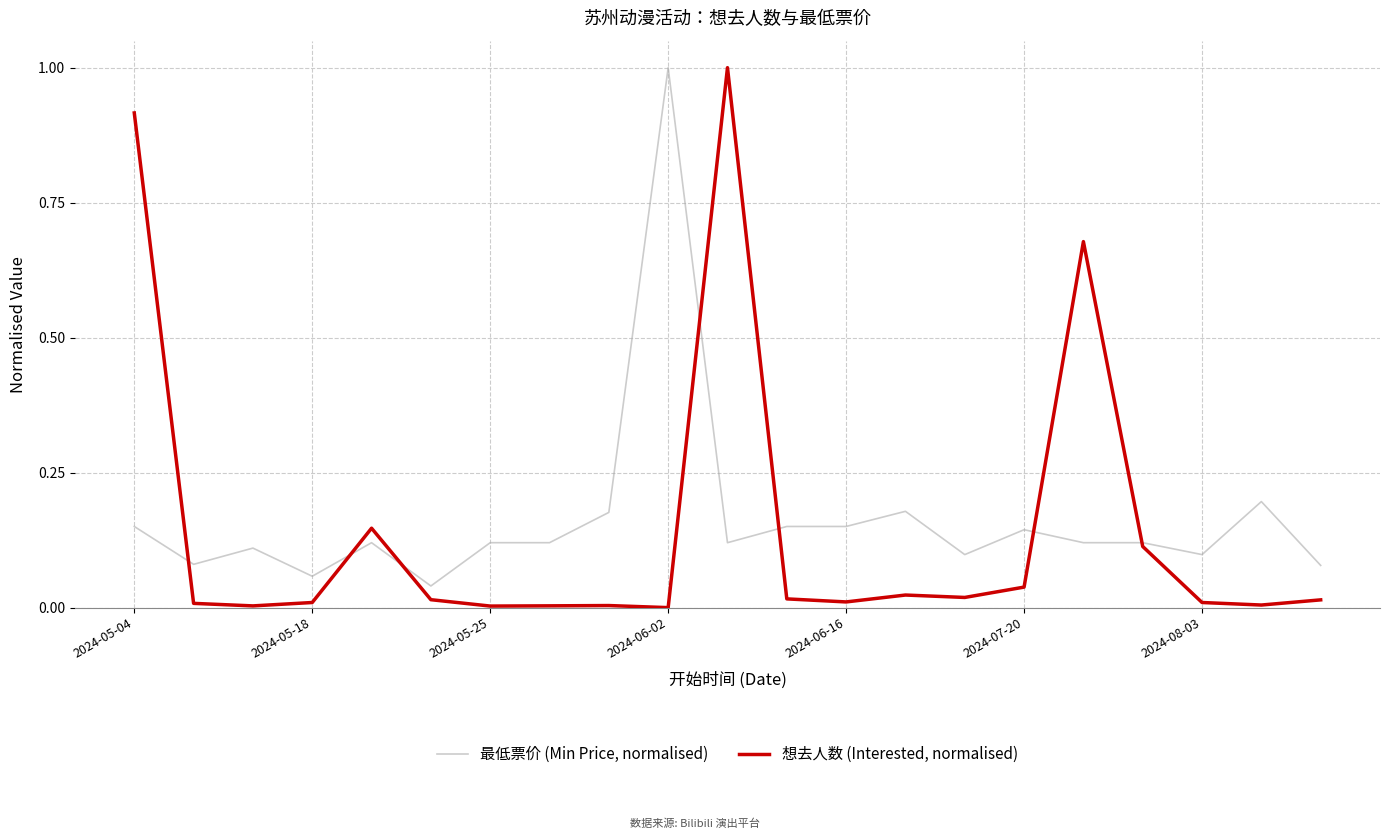

Rank the series by their average value, from highest to lowest.

最低票价 (Min Price, normalised), 想去人数 (Interested, normalised)